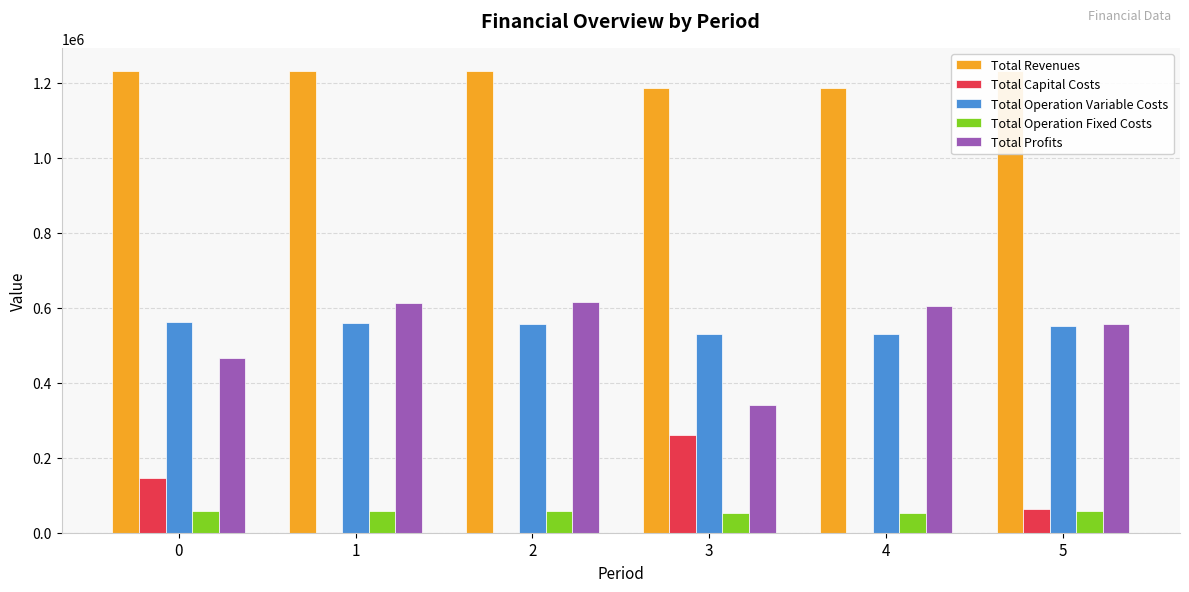

What is the sum of the Total Profits values at 3 and 1?

954204.8